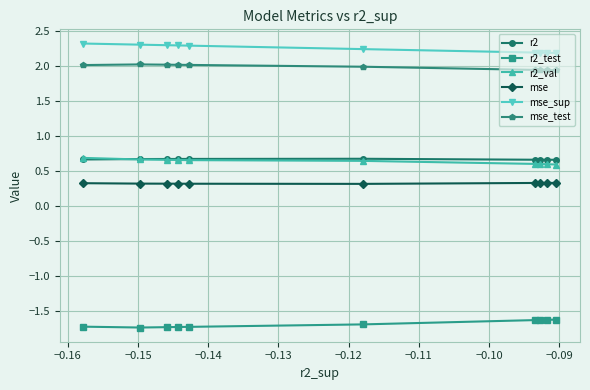

What is the value of the mse_sup point at the 6th from the left?

2.2